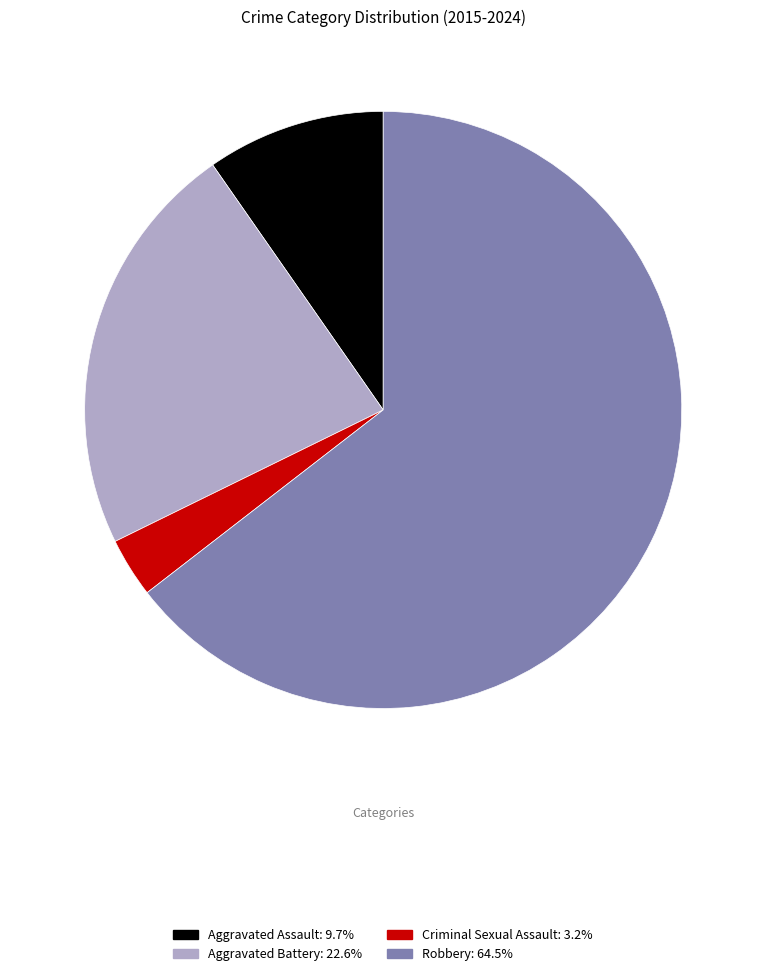

What is the smallest slice in the pie chart?

Criminal Sexual Assault